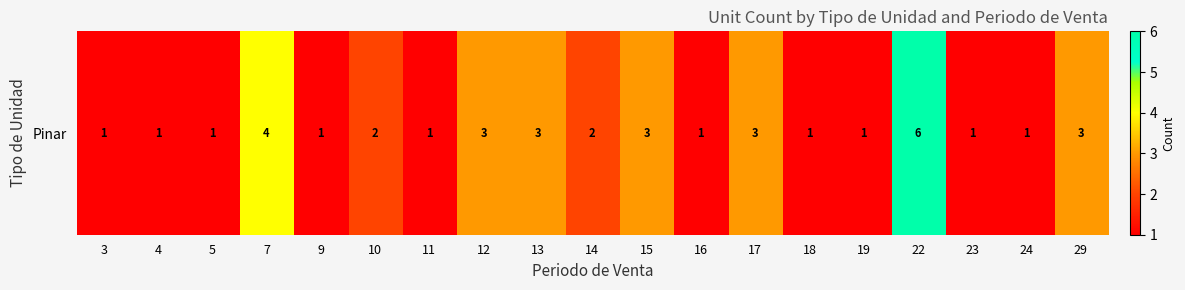

Between 17 and 24, which is larger?

17